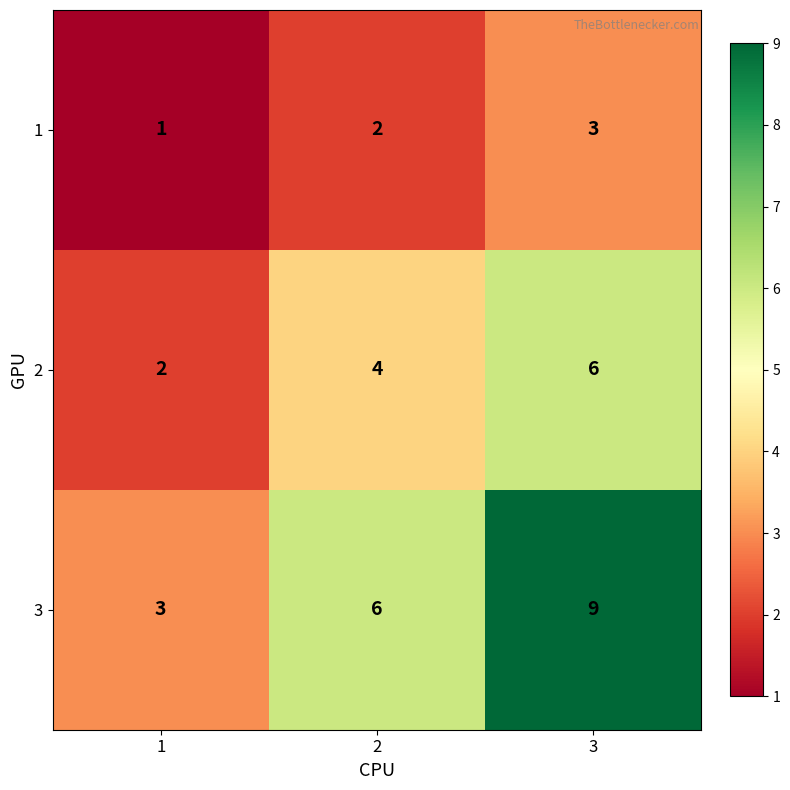

Reading left to right, what are all the values shown in this chart?

1: 1	2	3
2: 2	4	6
3: 3	6	9